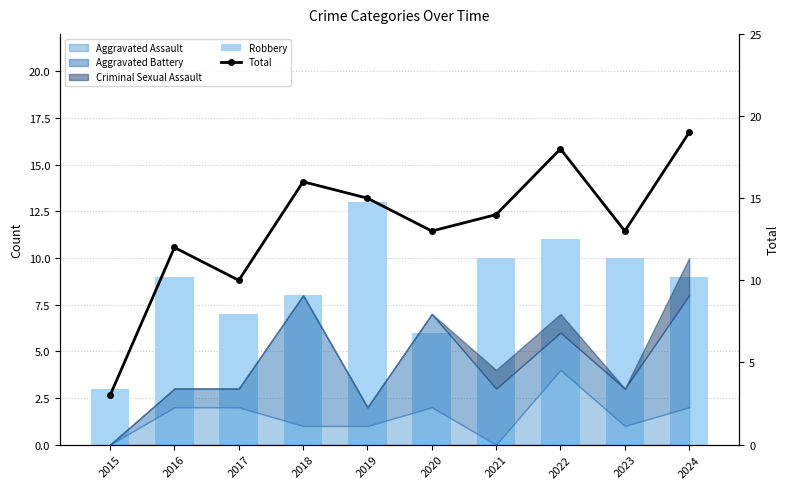

Is it true that Robbery equals 7 at 2017?

True